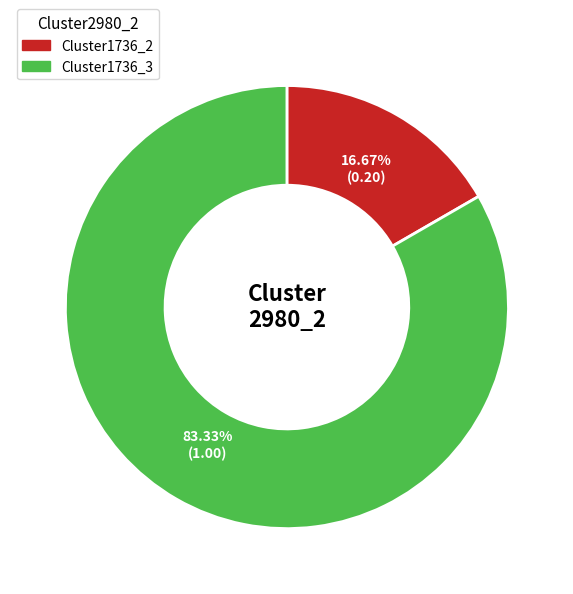

Is there any slice that represents more than half of the pie?

Yes